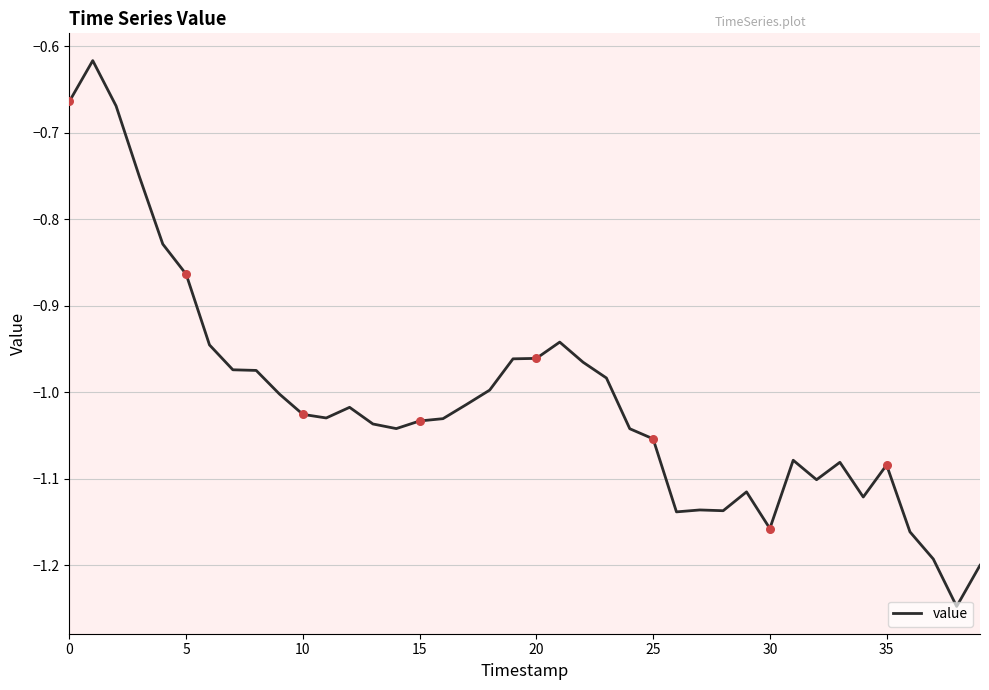

What is the difference between the maximum and minimum values?

0.6